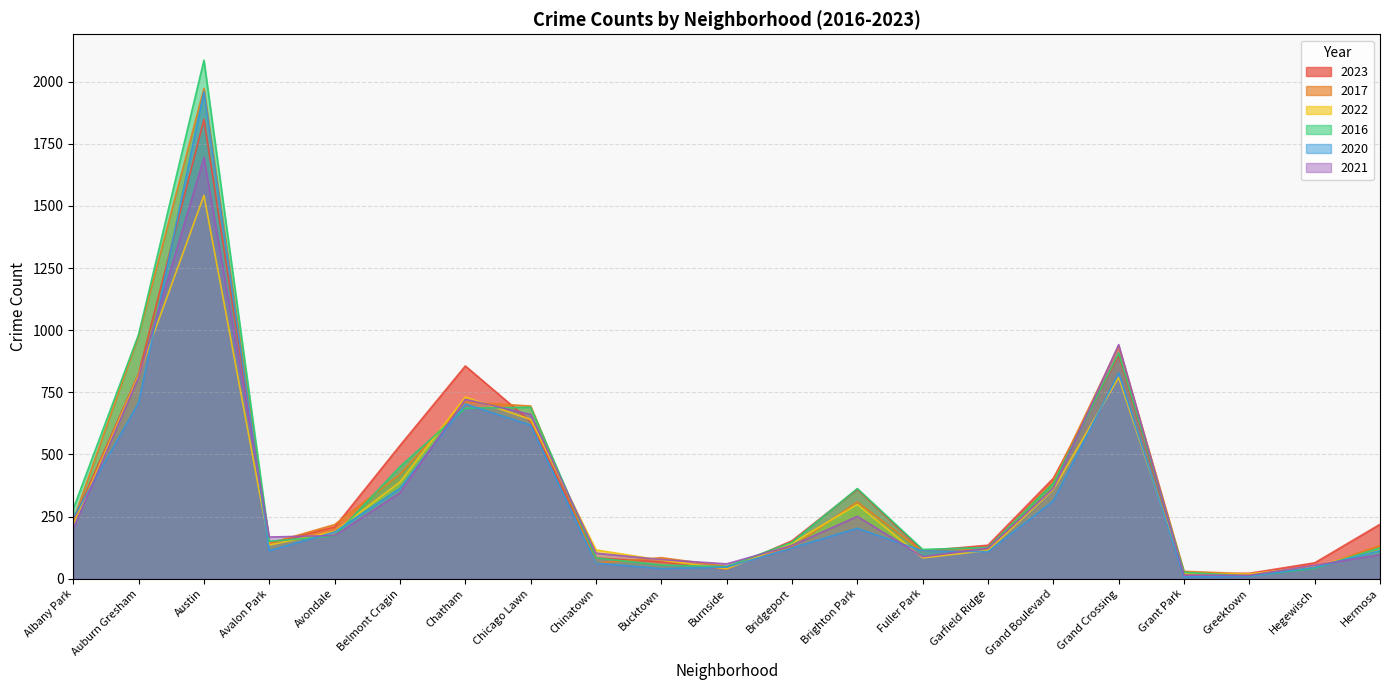

Where do 2017 and 2021 first cross each other?

Austin and Avalon Park